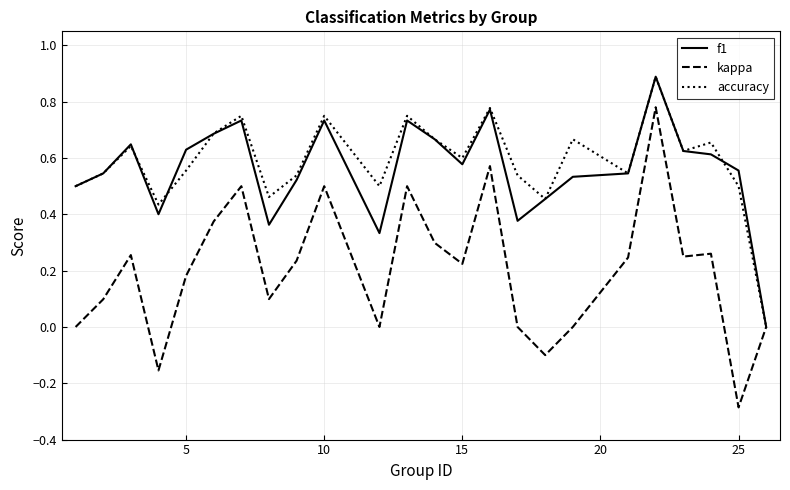

What are all the series names shown in the legend?

f1, kappa, accuracy